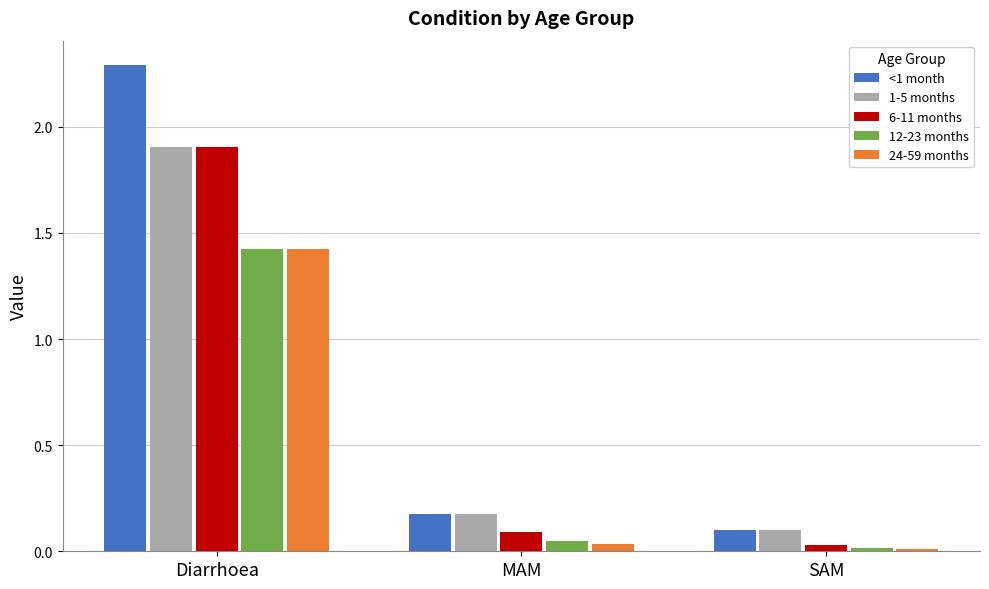

Which series has the largest range (max minus min)?

<1 month